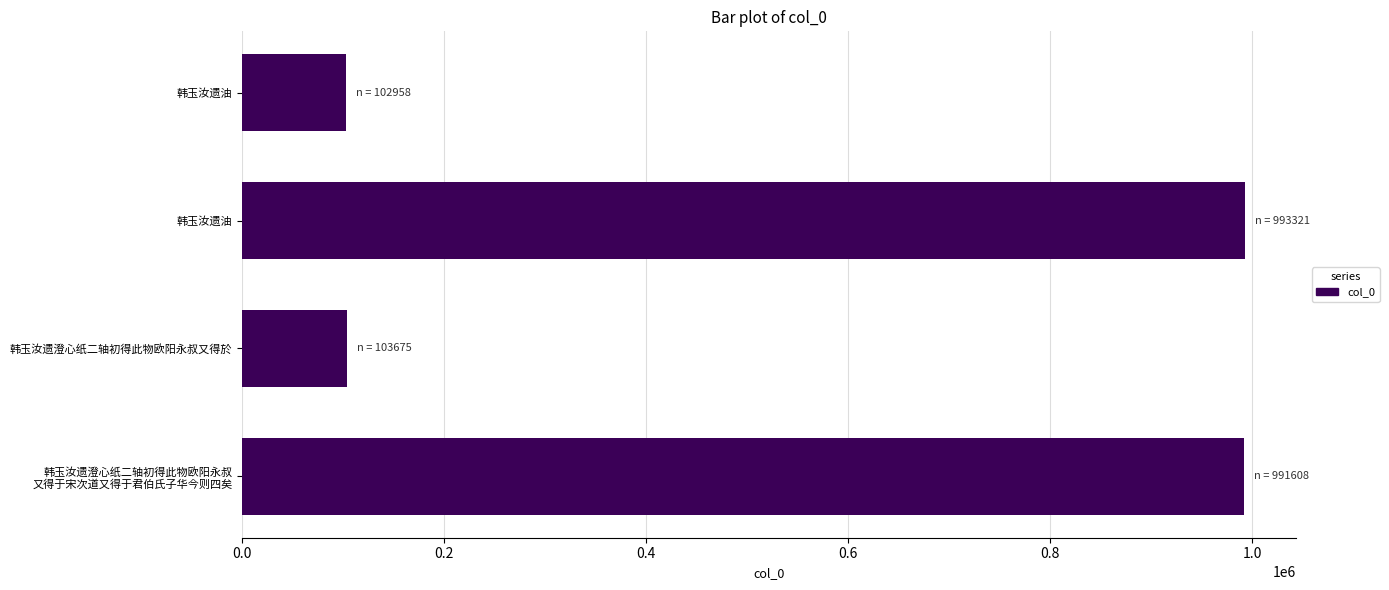

How many bars are there in total?

4